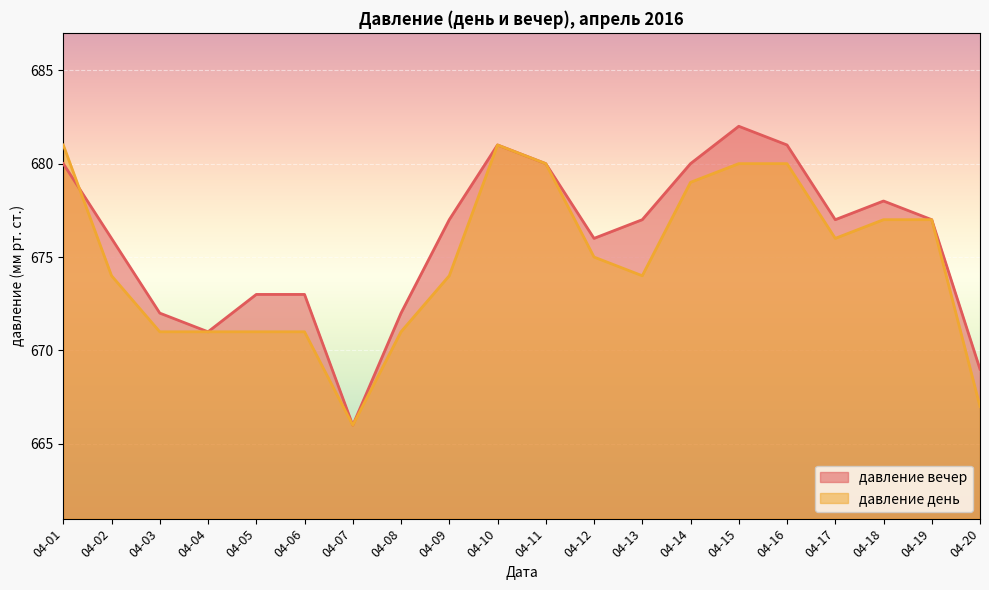

At 04-09, list the series in order from smallest to largest.

давление день, давление вечер